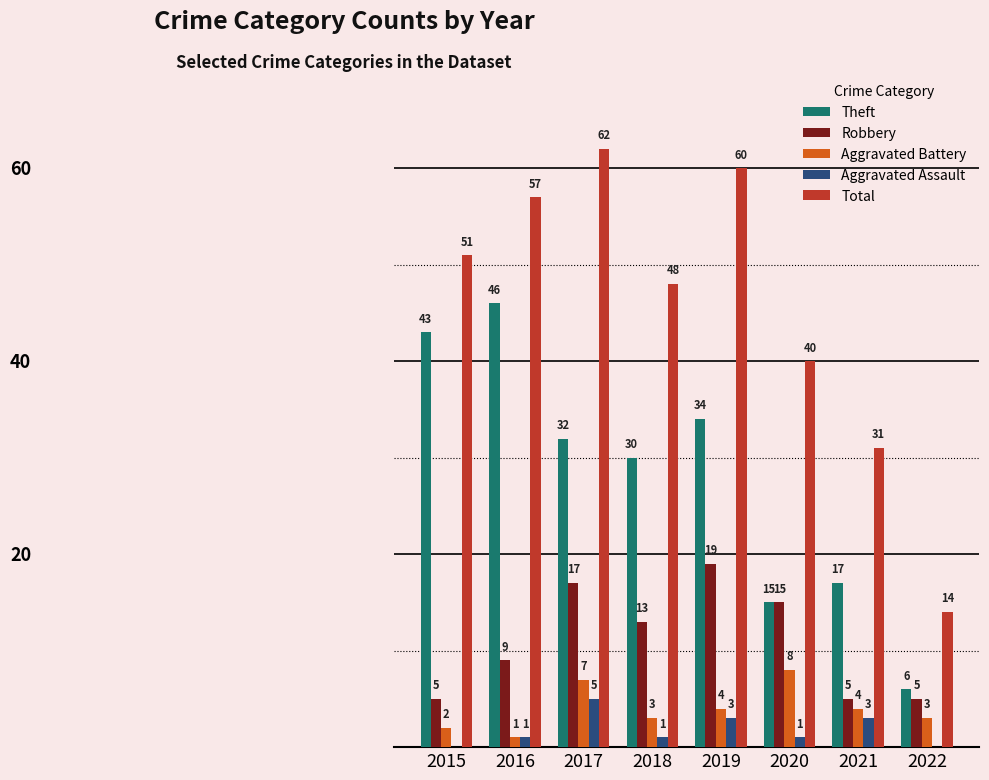

Is the value of Aggravated Battery at 2019 greater than the value of Robbery at 2019?

No